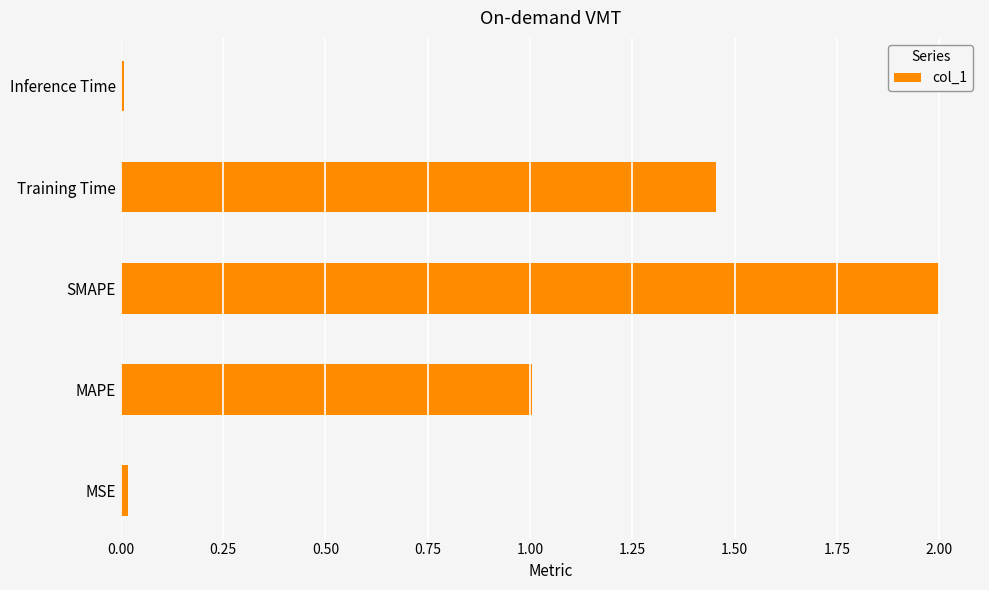

What is the difference between the second highest and second lowest values?

1.4